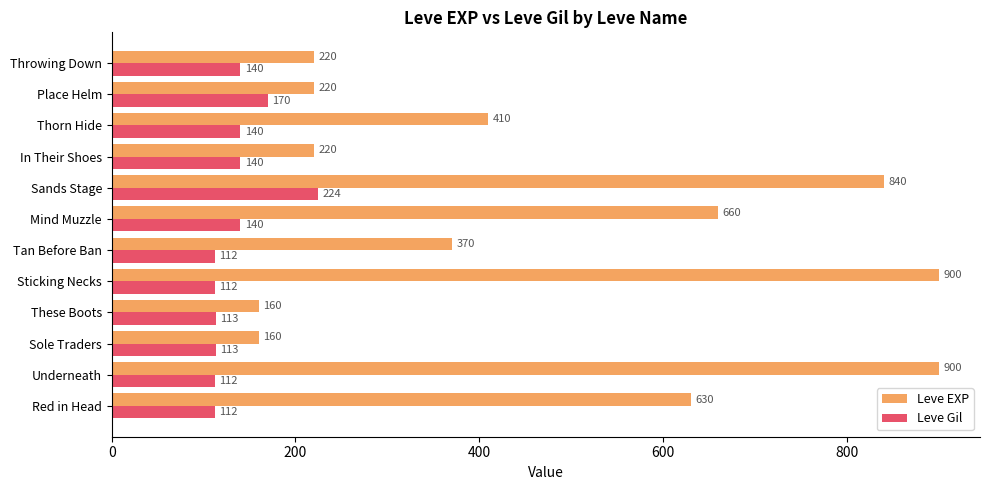

Which series has the largest range (max minus min)?

Leve EXP